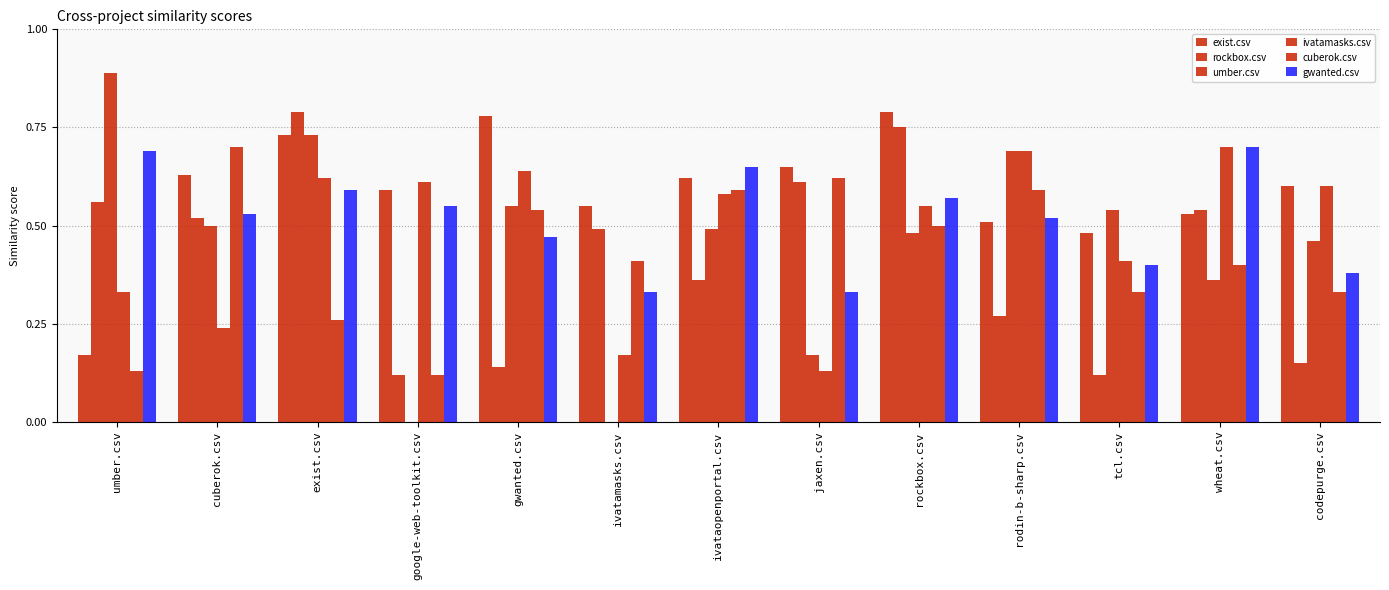

What is the difference between the second highest and minimum values in the cuberok.csv series?

0.5